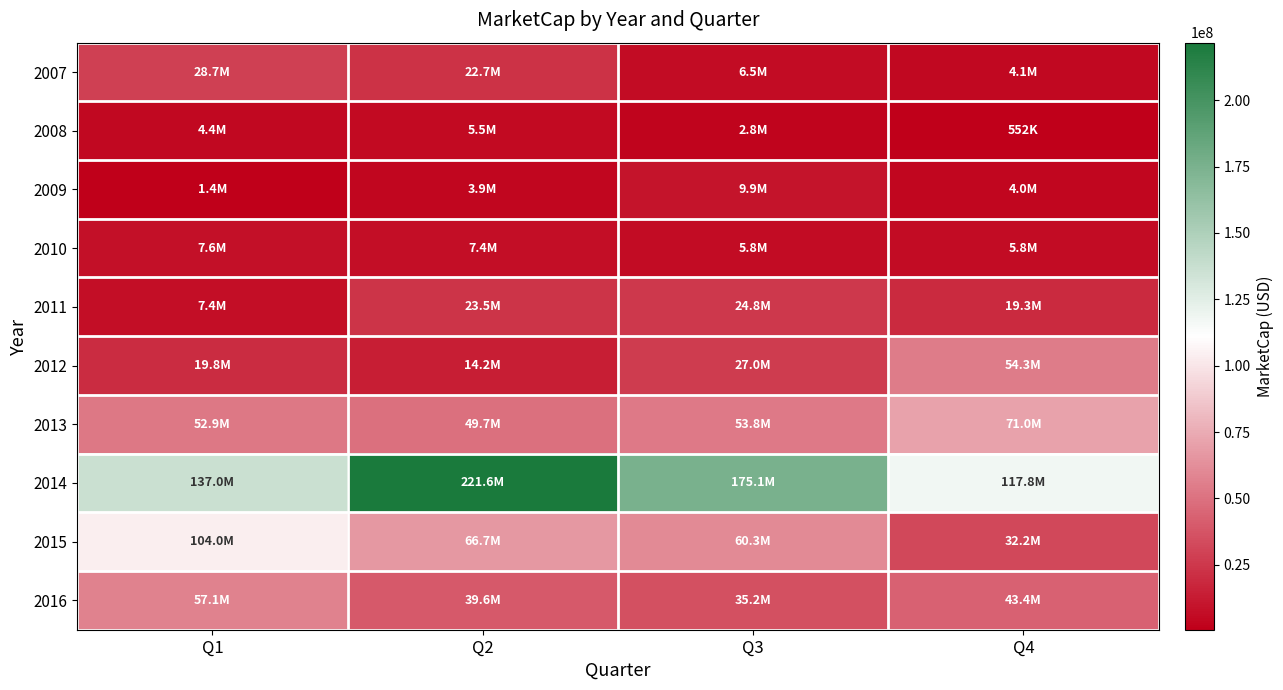

Rank the series at Q3 from highest to lowest value.

2014, 2015, 2013, 2016, 2012, 2011, 2009, 2007, 2010, 2008